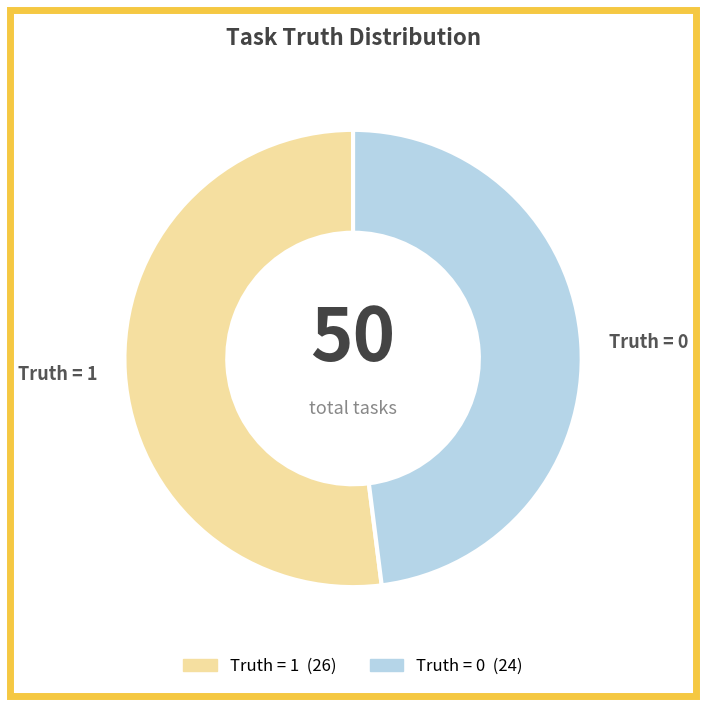

True or false: Truth = 1 accounts for 45% of the total.

False